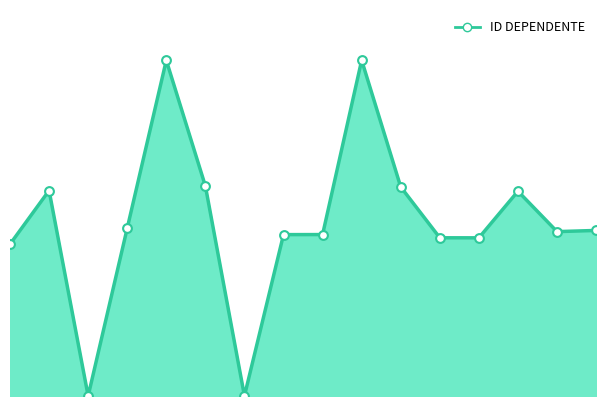

Is this an area chart (filled region under the line)?

Yes